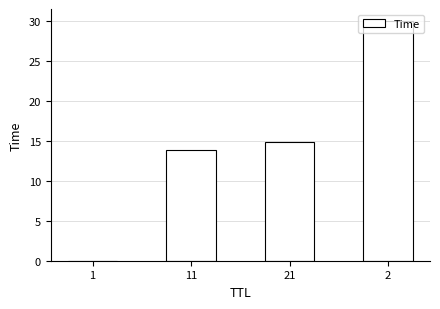

Is it true that the value at 11 is 13.9?

True